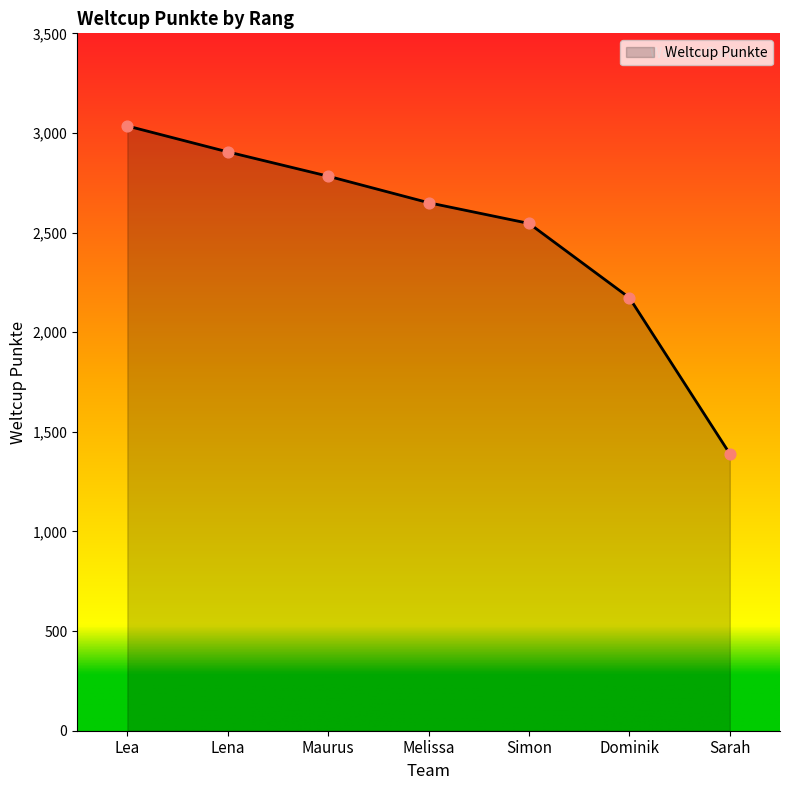

Approximately how many times larger is the value at Dominik compared to Lena?

0.7